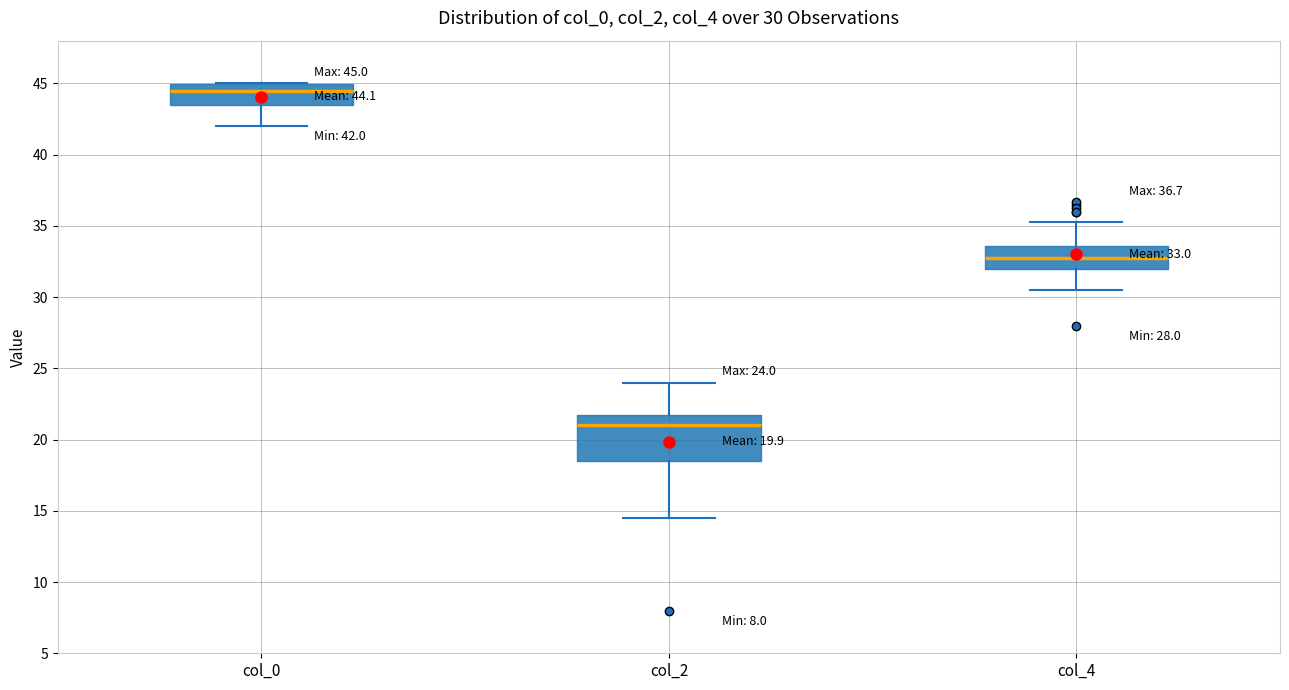

Which box's median line is the highest?

col_0